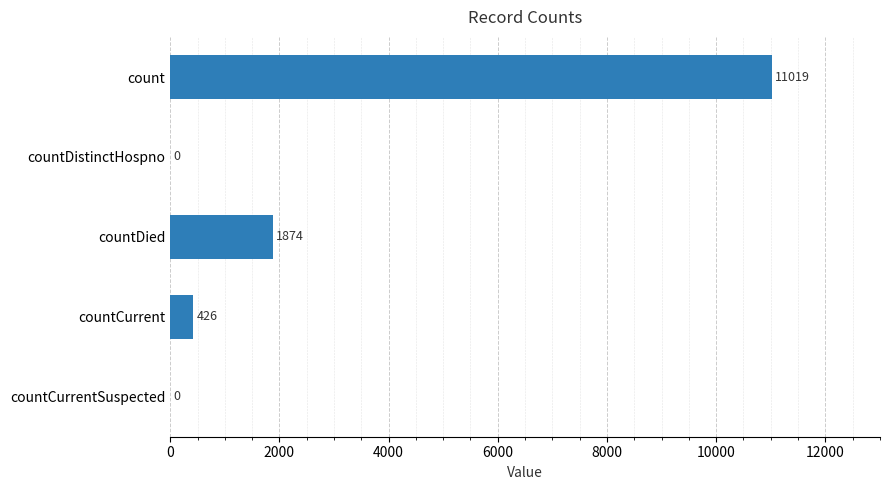

Is it true that the value at countCurrentSuspected is 6183?

False